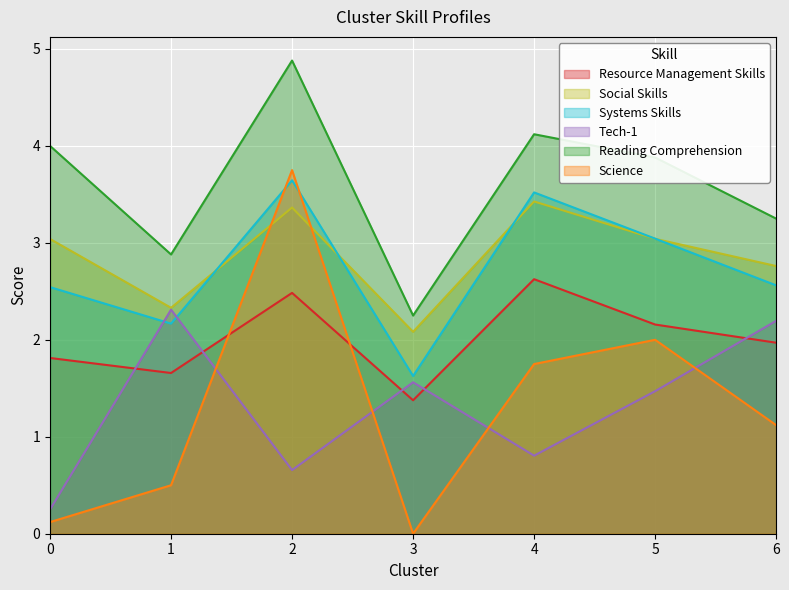

The Social Skills series shows 2.8 at 6. True or false?

True